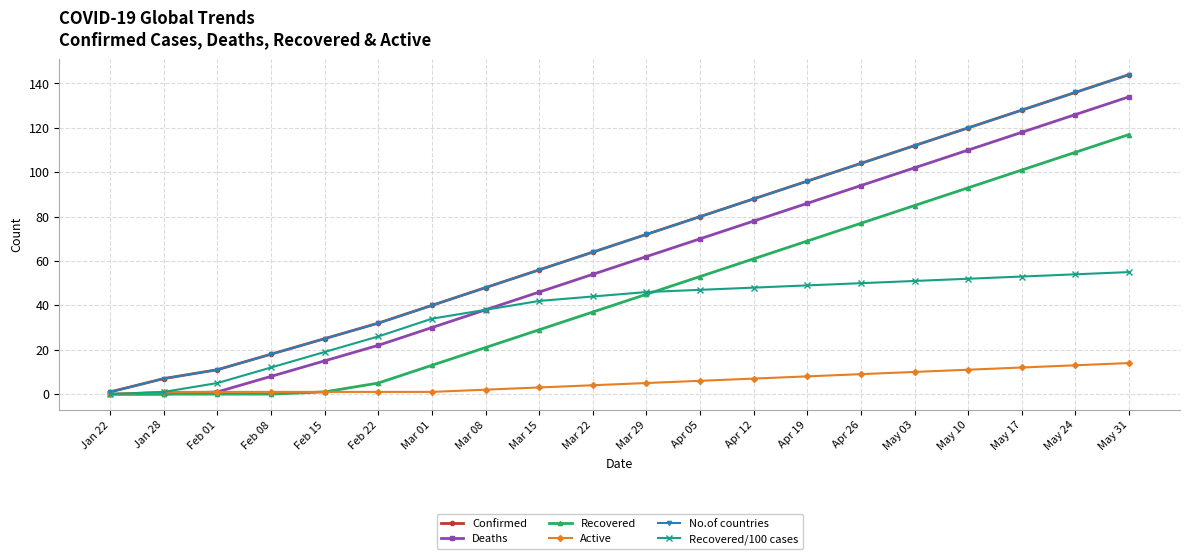

Which has a higher value, May 24 or Apr 12?

May 24